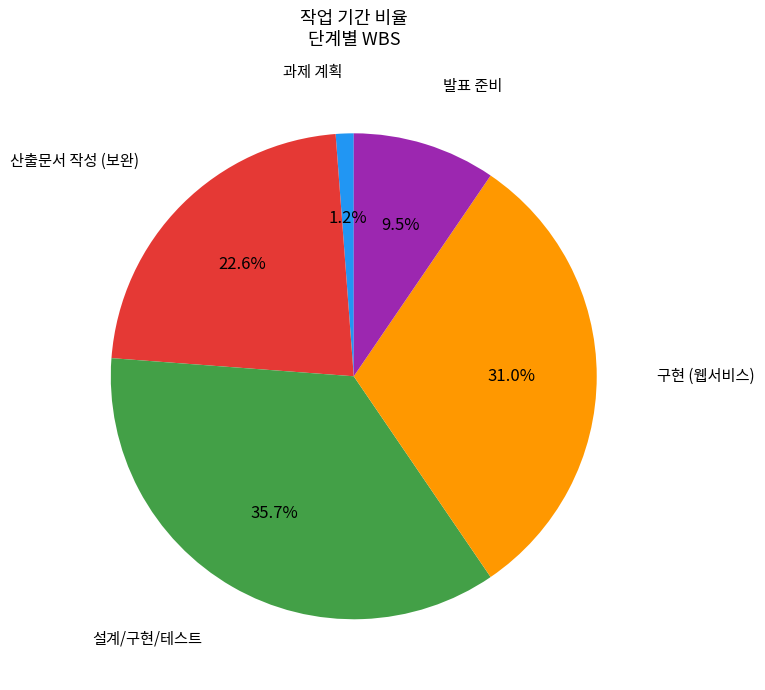

Is there any slice that represents more than half of the pie?

No